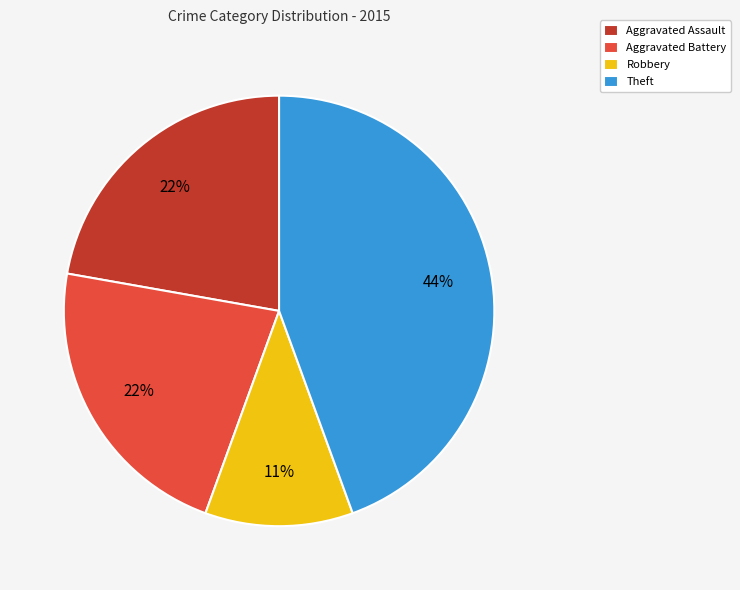

Is there a majority slice in this chart?

No